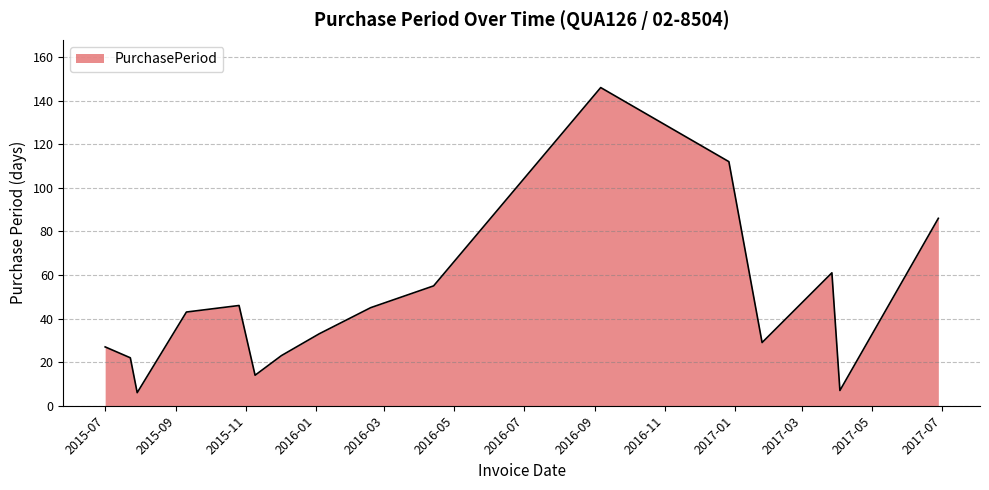

What is the difference between the maximum and minimum values?

140